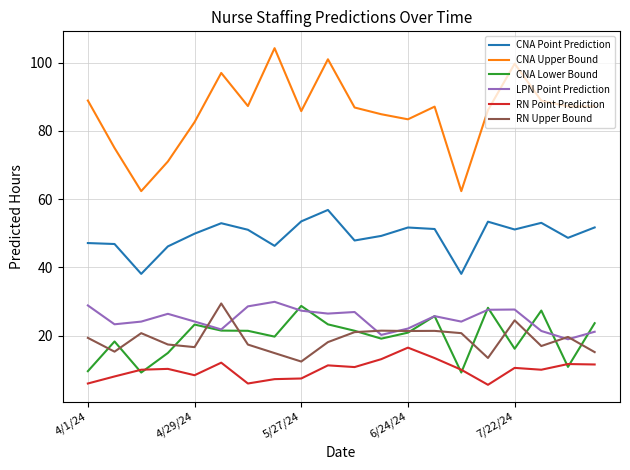

True or false: RN Point Prediction and LPN Point Prediction intersect in this chart.

False